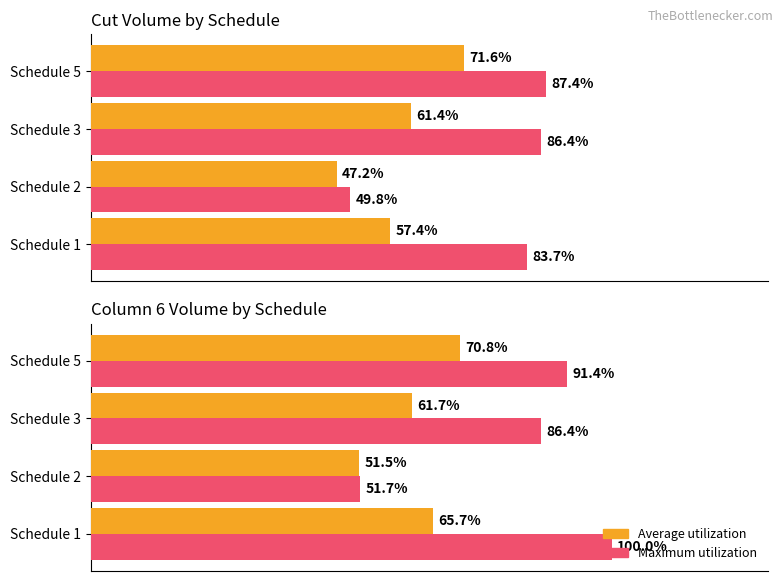

How many series are shown in this chart?

2